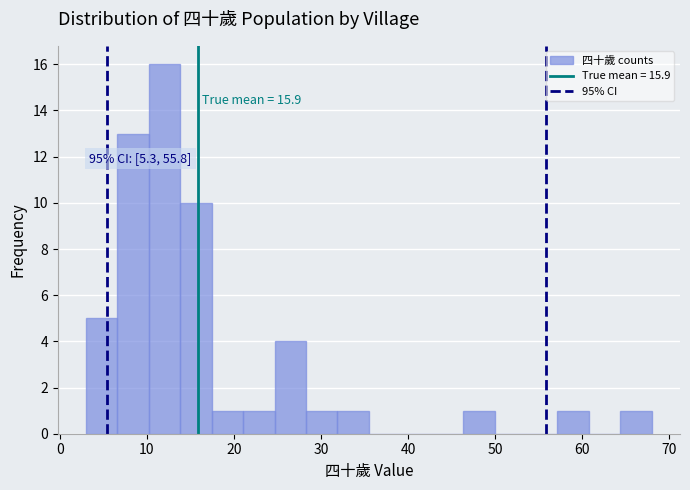

Read against the x-axis, roughly where is the centre of the tallest bar?

12